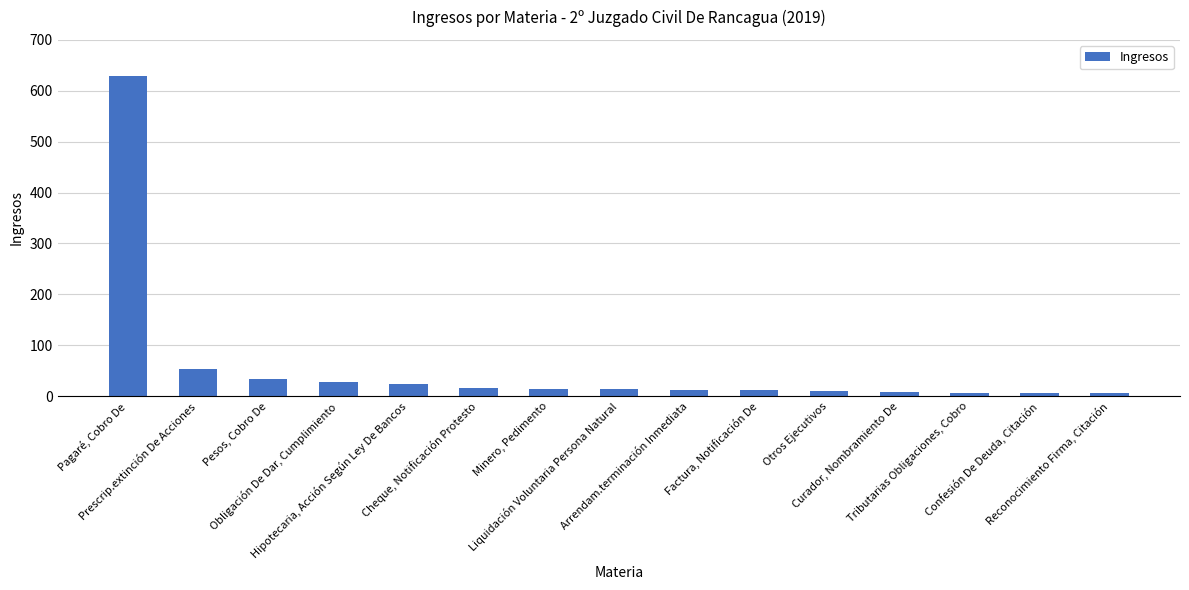

Approximately how many times larger is the value at Reconocimiento Firma, Citación compared to Factura, Notificación De?

0.5